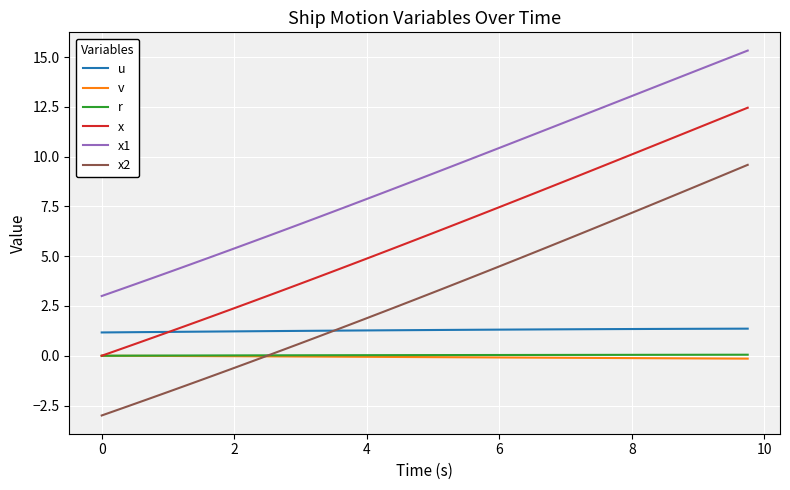

Which series has the largest range (max minus min)?

x2